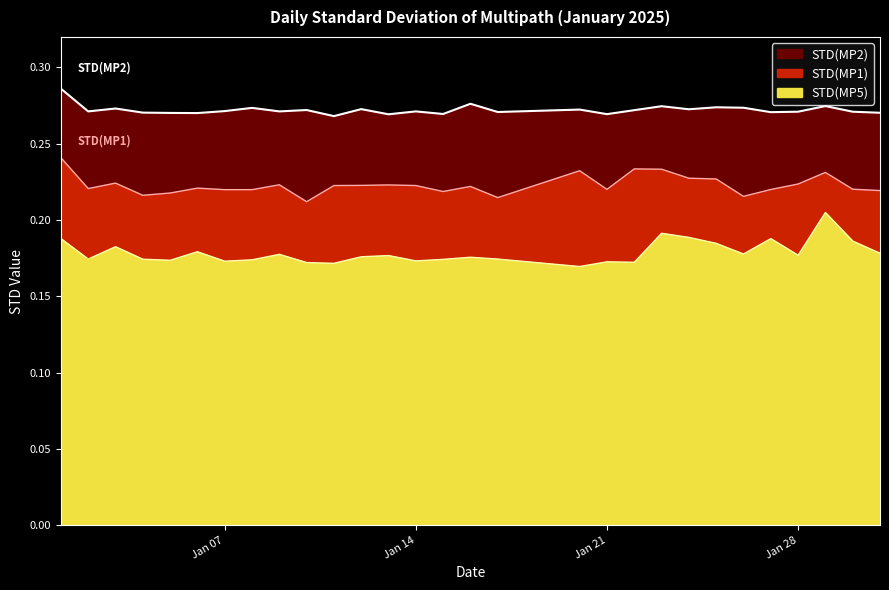

What is the average value of the STD(MP2) series?

0.3